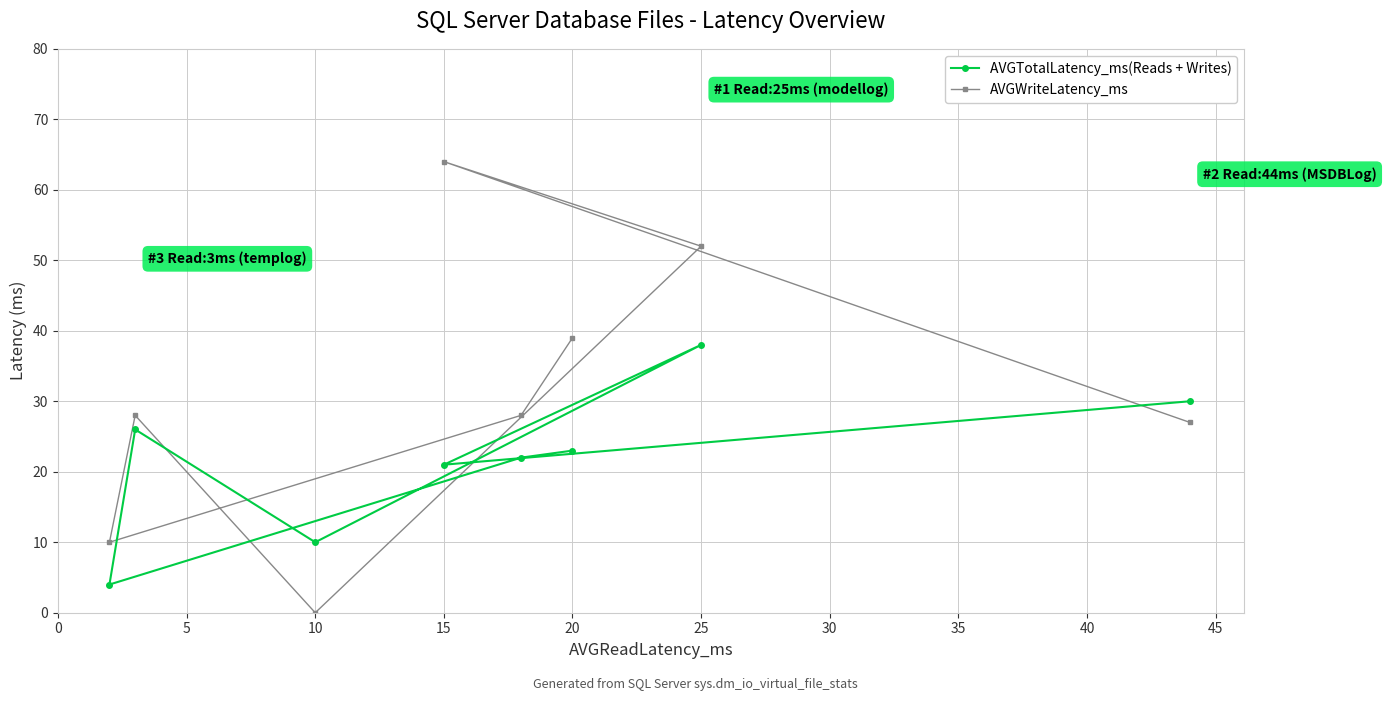

Which series has the largest total across all categories?

AVGWriteLatency_ms